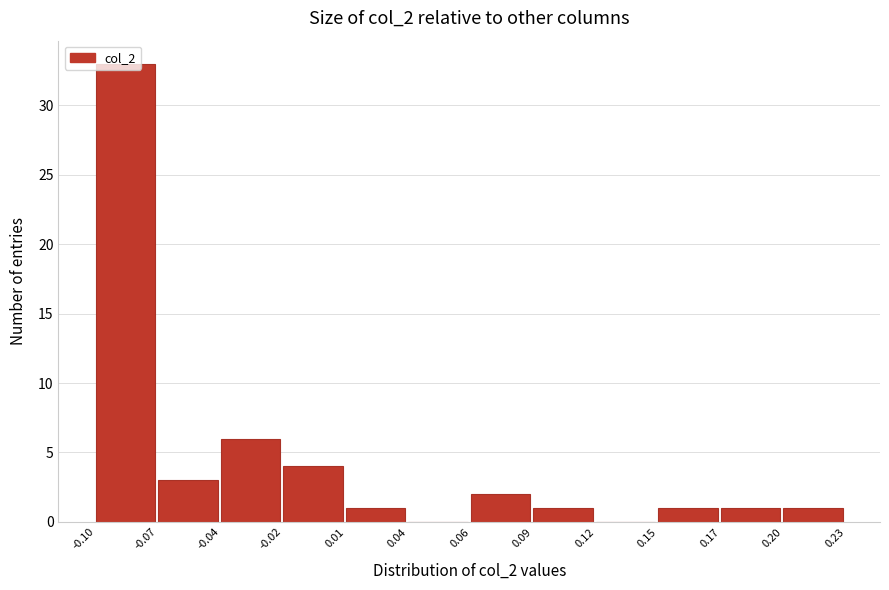

What is the sum of all values?

53